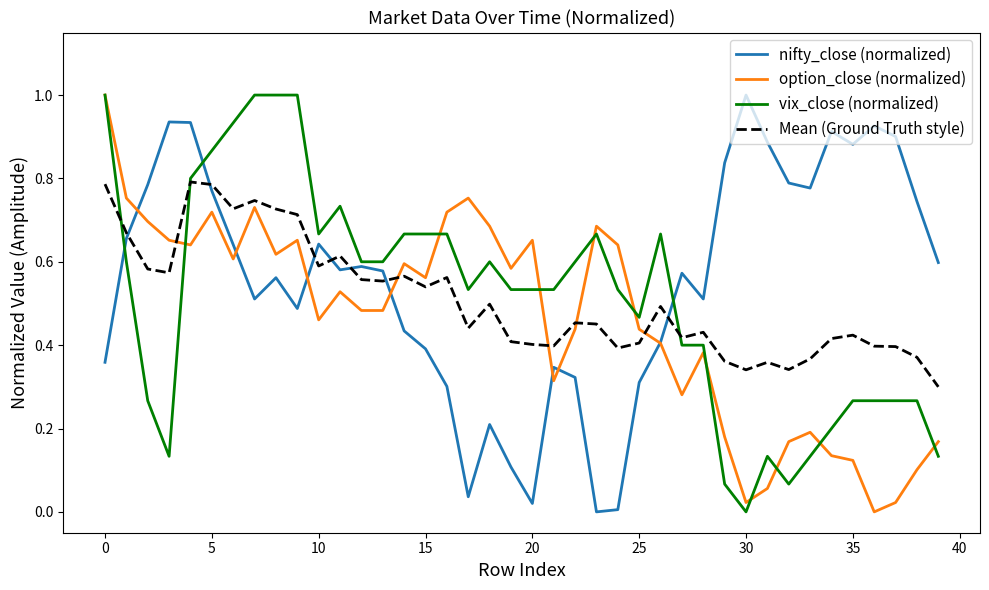

What is the maximum value shown in the chart?

1.0